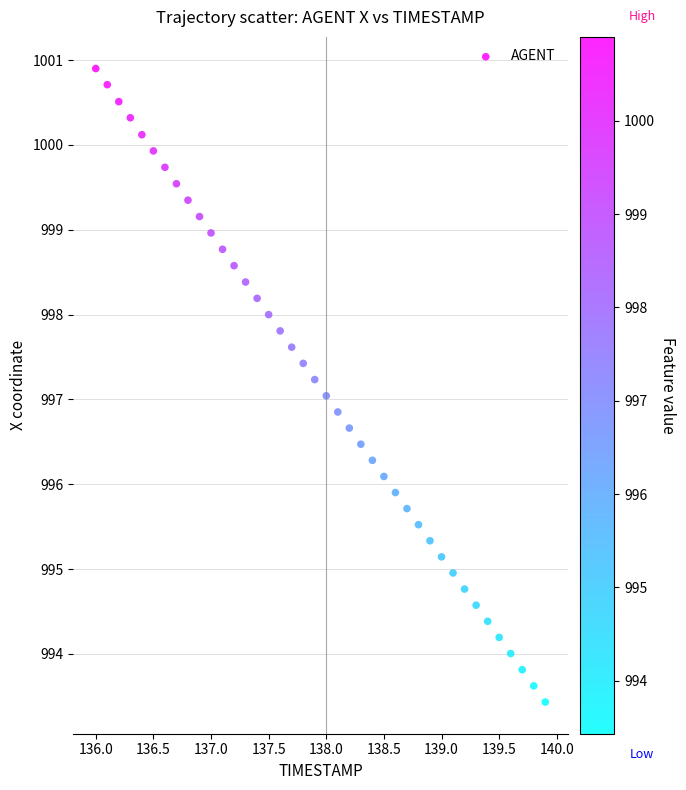

What is the range of Y values (max minus min)?

7.5